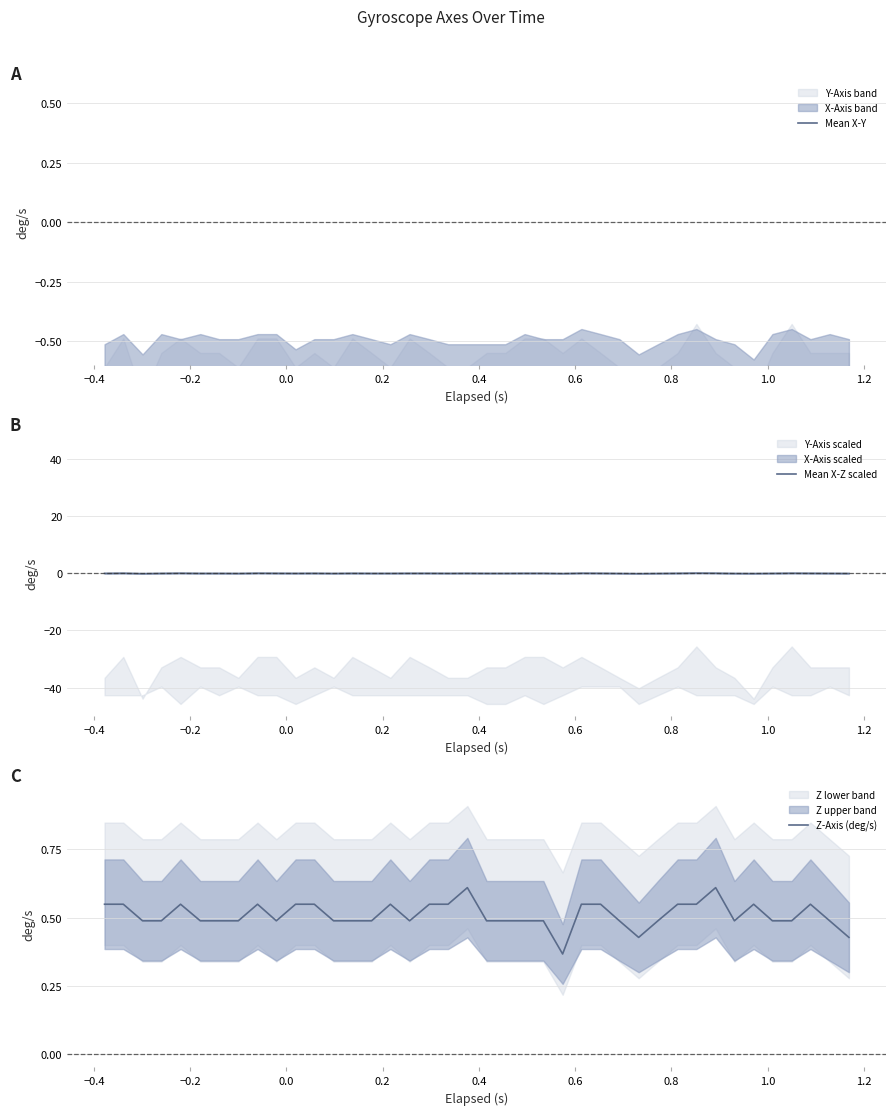

True or false: Mean X-Z scaled and Mean X-Y intersect in this chart.

False